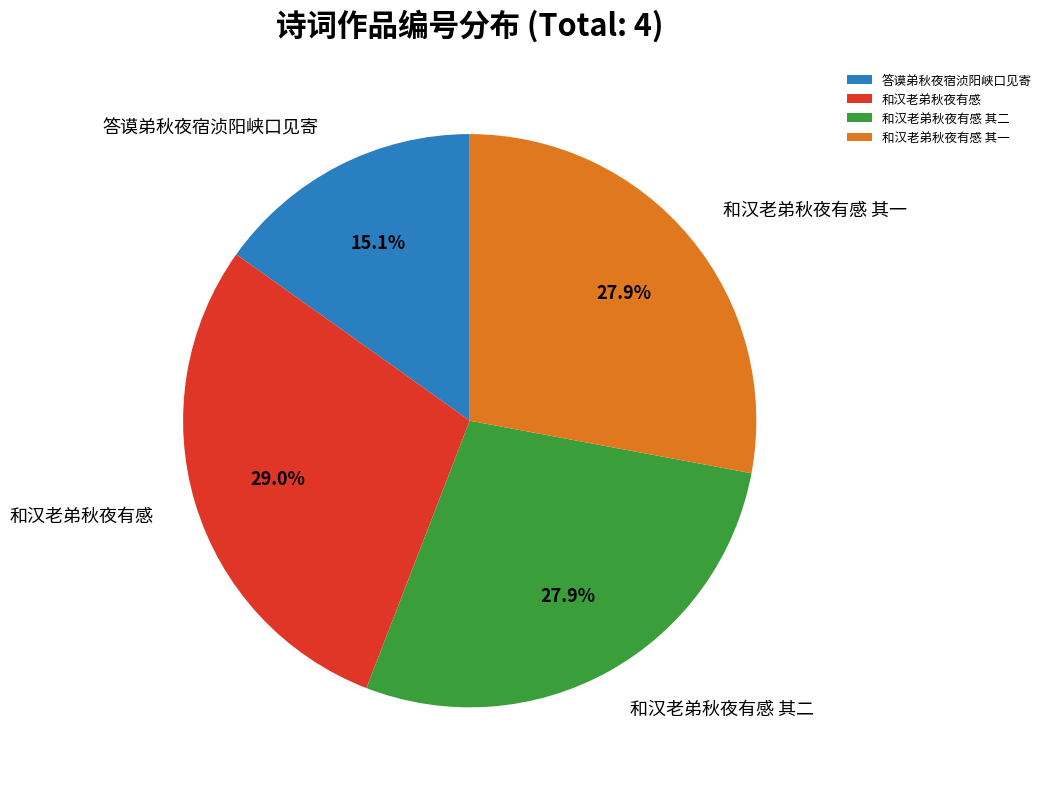

What is the largest slice in the pie chart?

和汉老弟秋夜有感